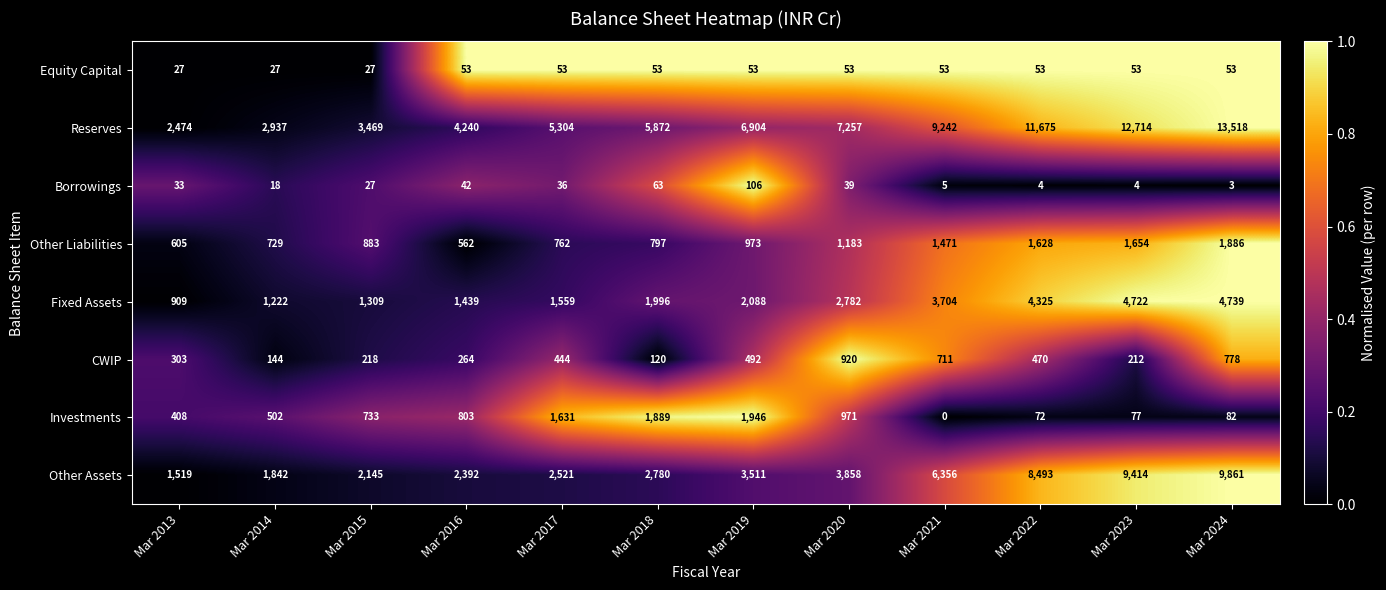

Rank the series at Mar 2021 from lowest to highest value.

Investments, Borrowings, Equity Capital, CWIP, Other Liabilities, Fixed Assets, Other Assets, Reserves